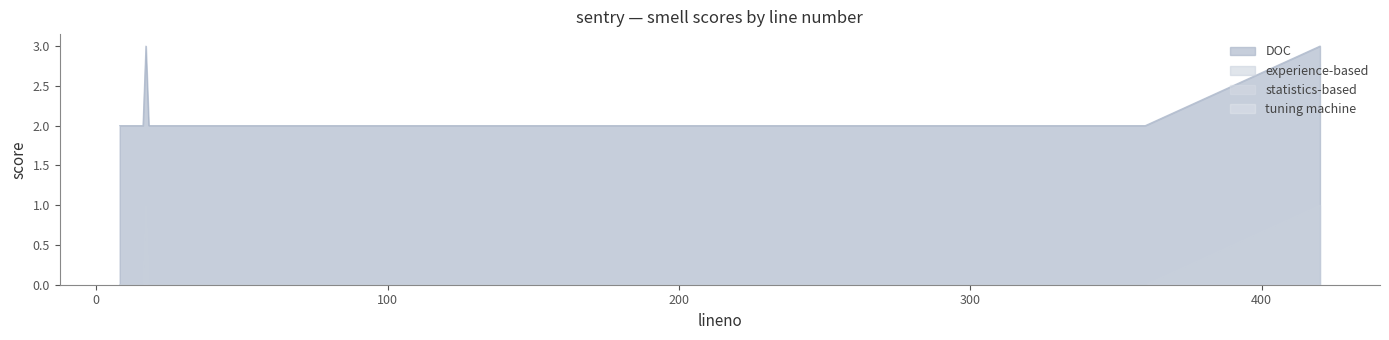

Between 16 and 26, which series saw the biggest shift?

DOC